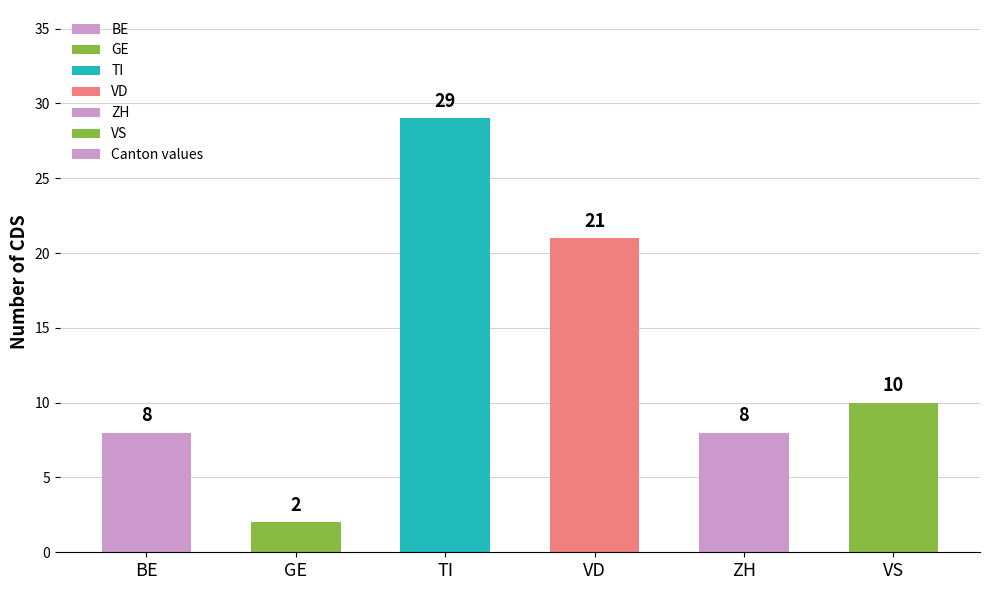

True or false: the data shows 8 at ZH.

True